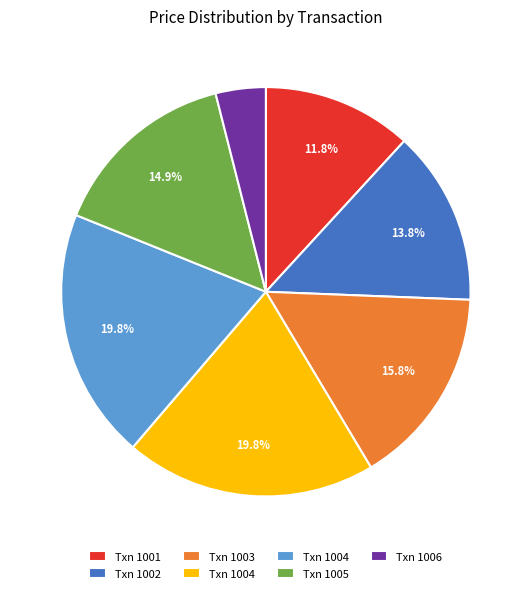

Is there a majority slice in this chart?

No